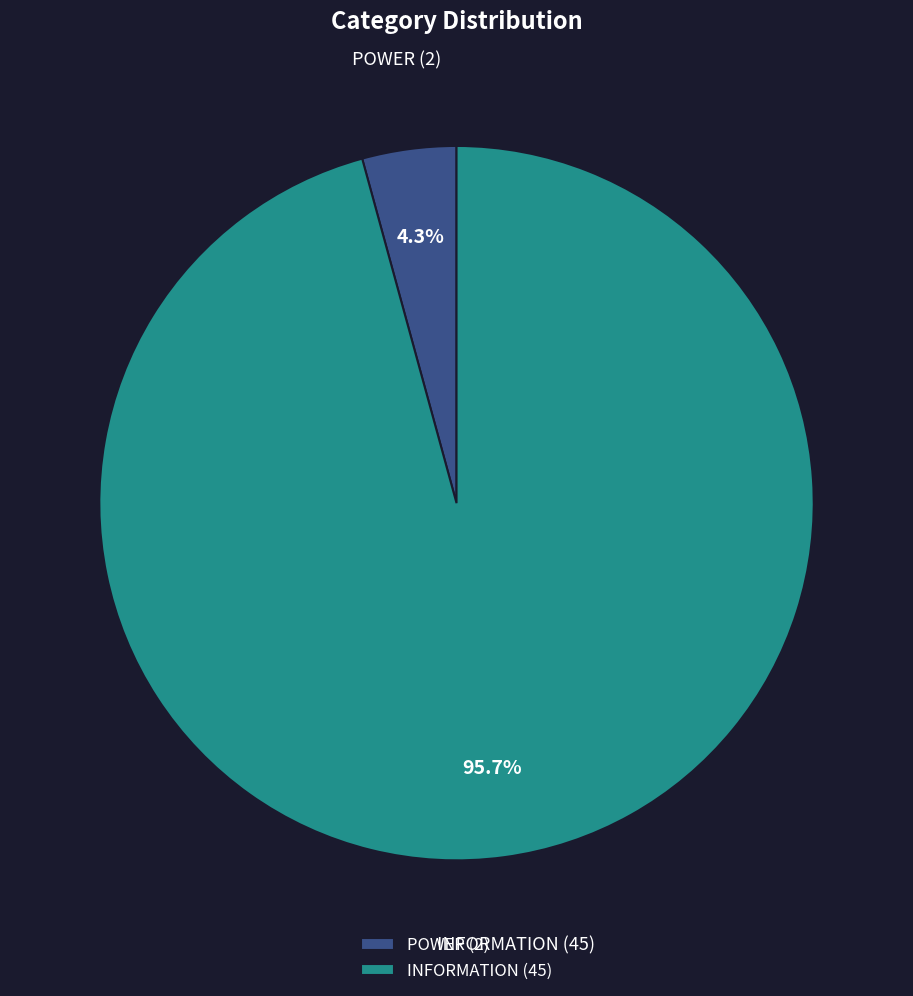

Which category has the smallest portion of the pie?

POWER